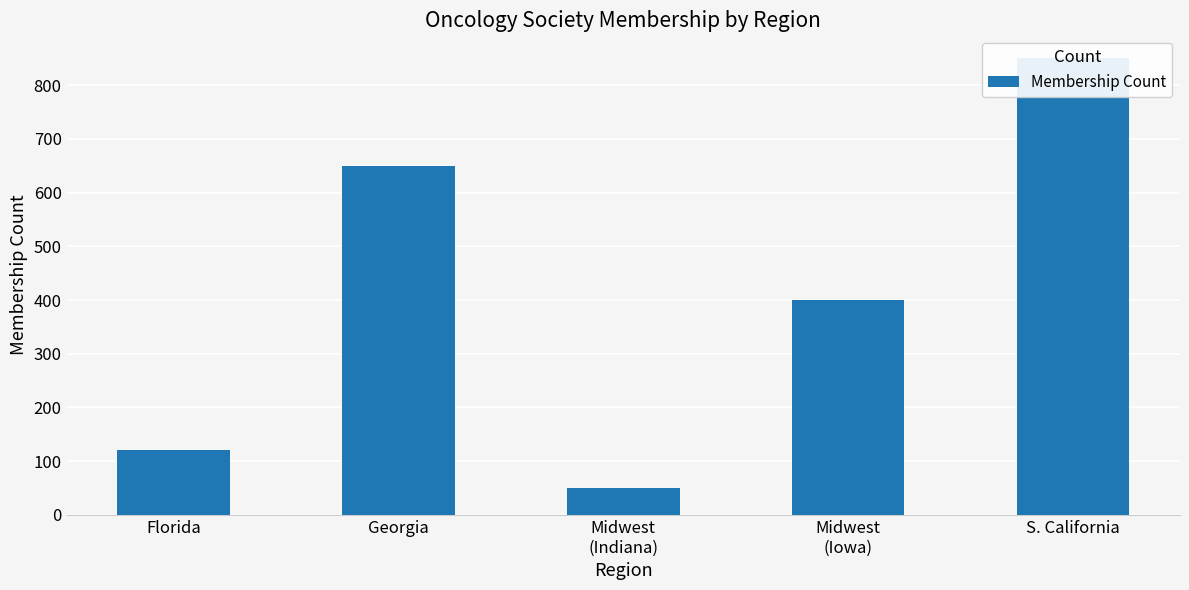

The value at Midwest
(Indiana) is 50. True or false?

True